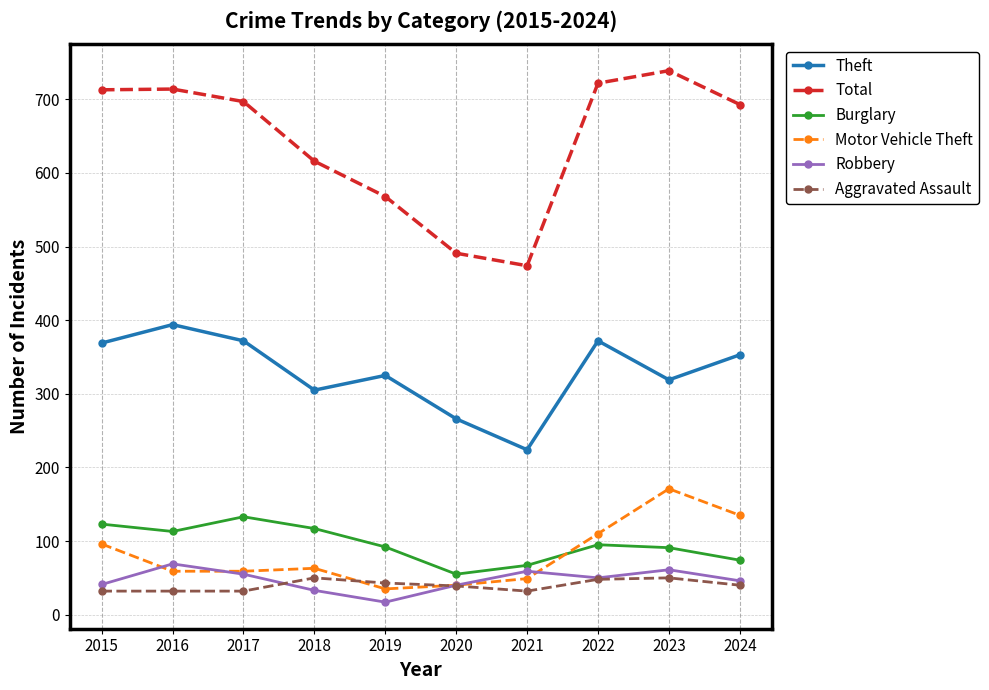

Which series has the largest total across all categories?

Total